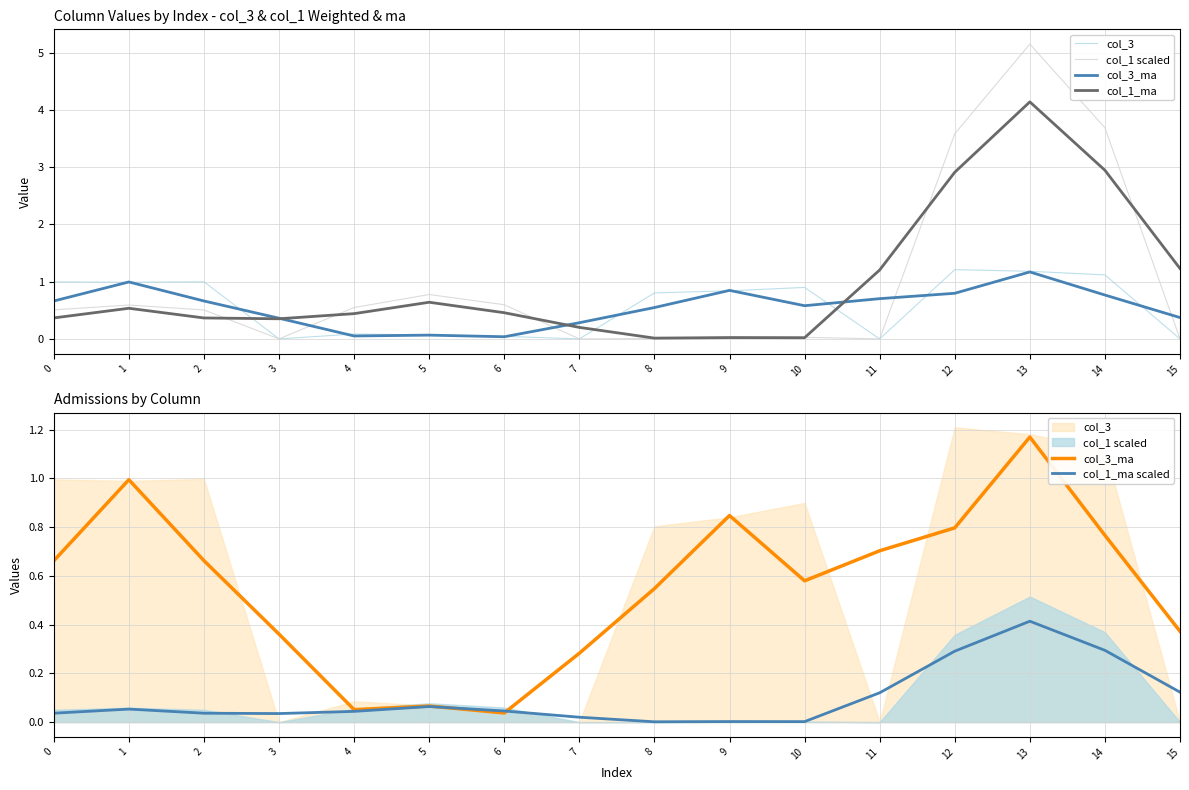

What are all the series names shown in the legend?

col_3, col_1 scaled, col_3_ma, col_1_ma, col_1_ma scaled